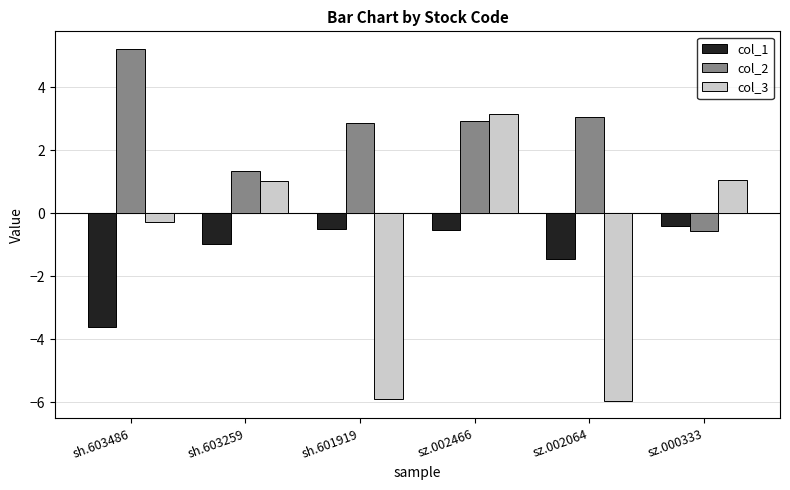

How many bars are there in each group?

3